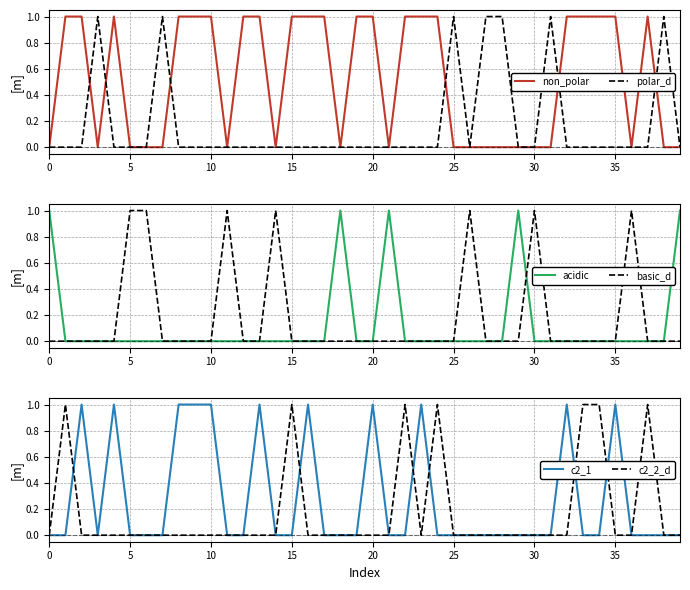

Which series has the largest range (max minus min)?

non_polar